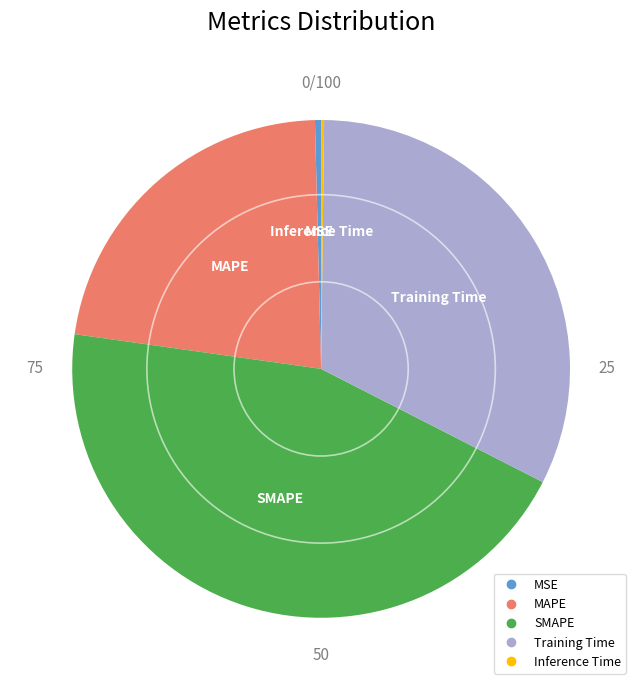

Between MSE and Training Time, which is larger?

Training Time